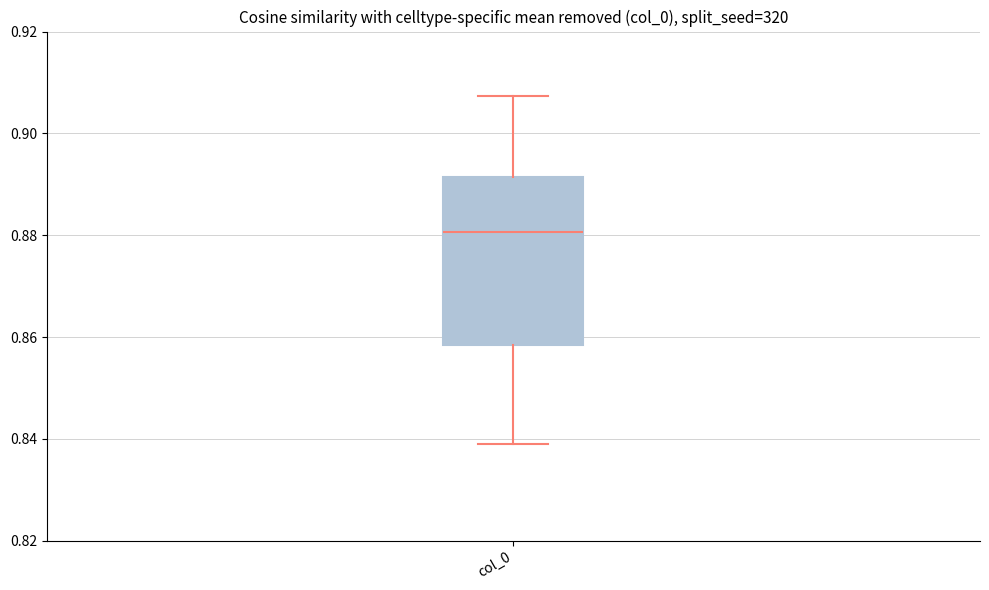

Read this box plot against the y-axis: the position of the median line, the range covered by the box, and the ends of both whiskers. The values are not printed on the chart, so give them approximately, as read against the axis.

median 0.880, box 0.858 to 0.892, whiskers 0.838 to 0.908